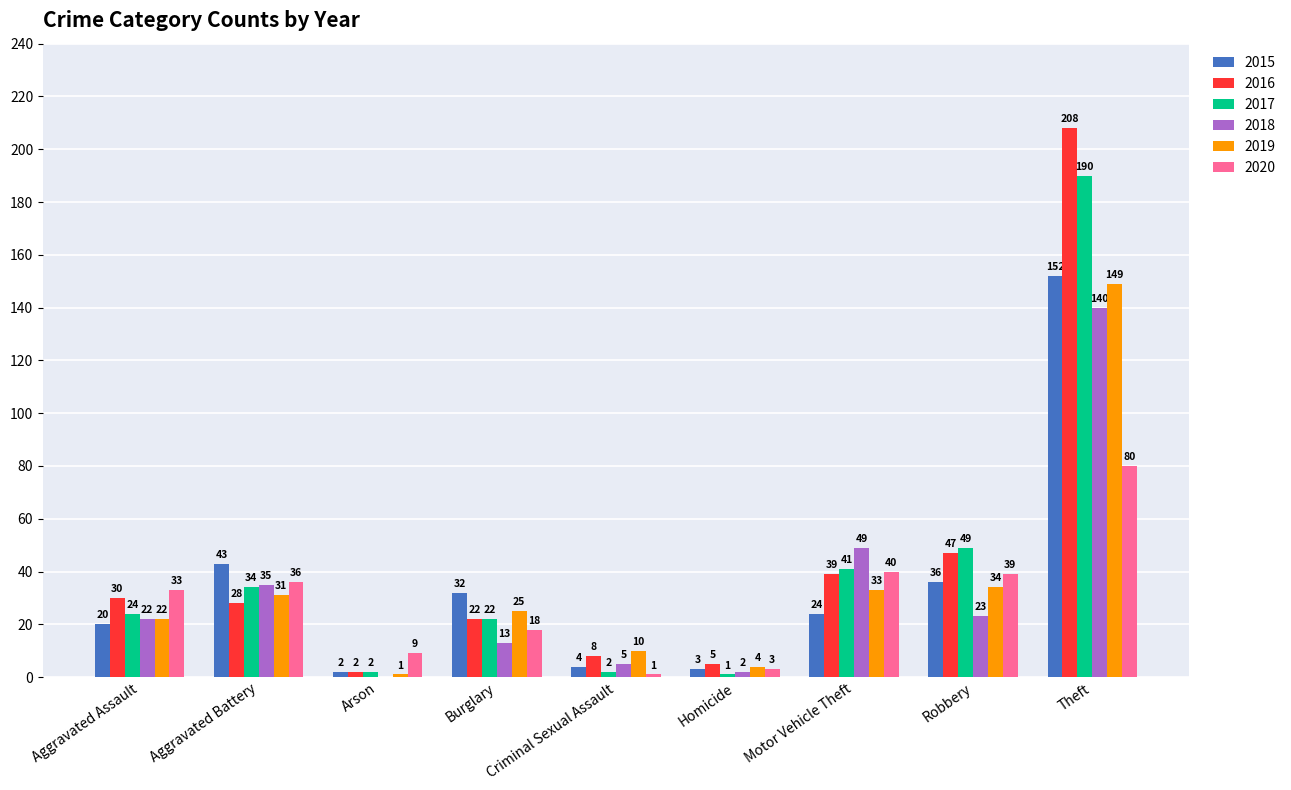

What is the sum of all 2015 values?

316